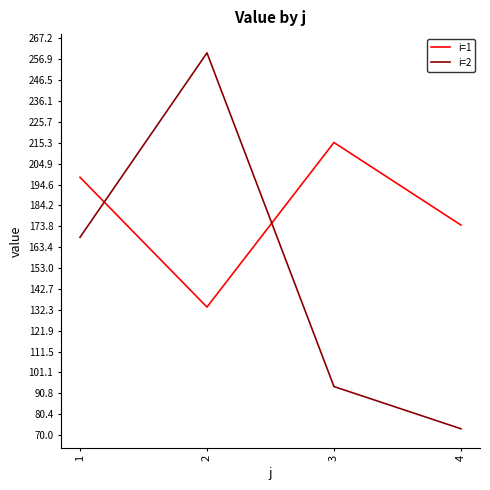

True or false: i=1 has more than 0 points higher than both neighbors.

True